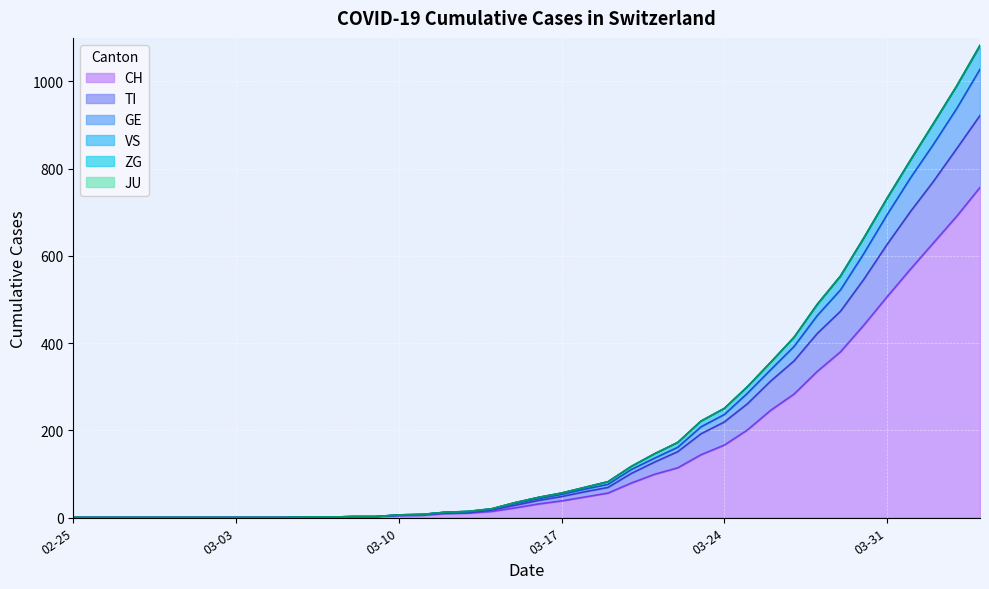

Between 2020-03-07 and 2020-03-18, which is larger?

2020-03-18